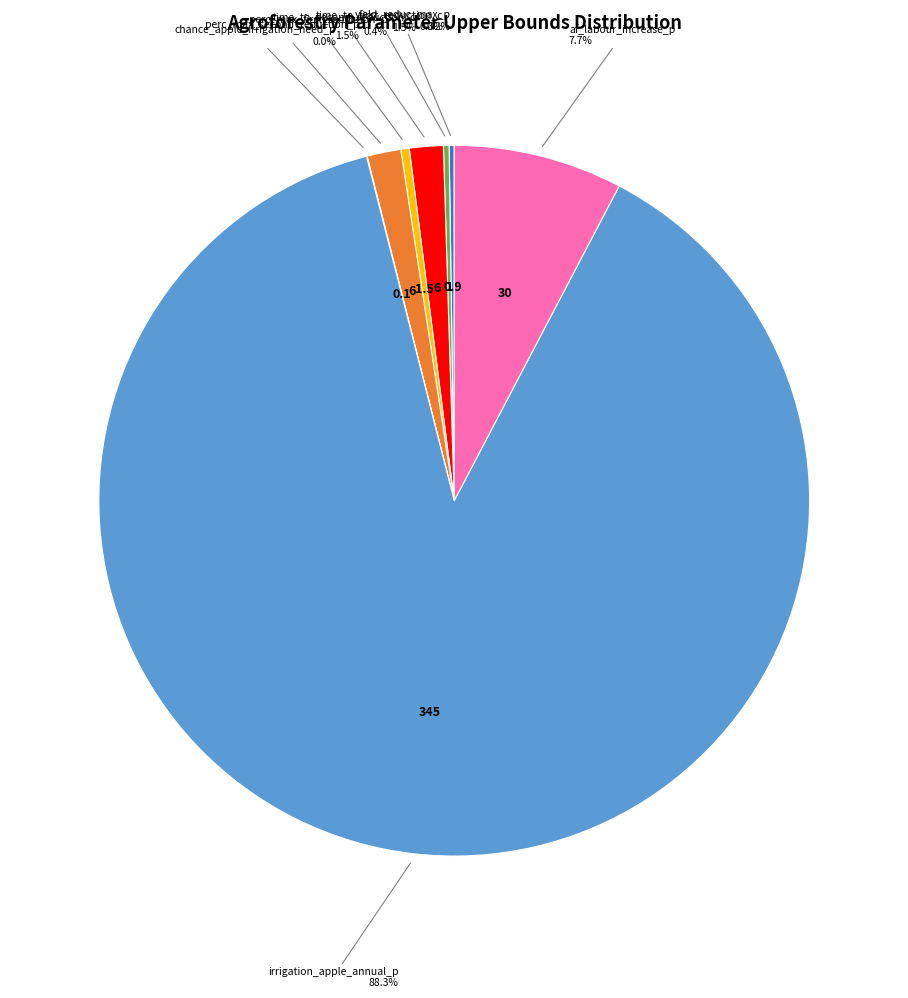

Is there any slice that represents more than half of the pie?

Yes